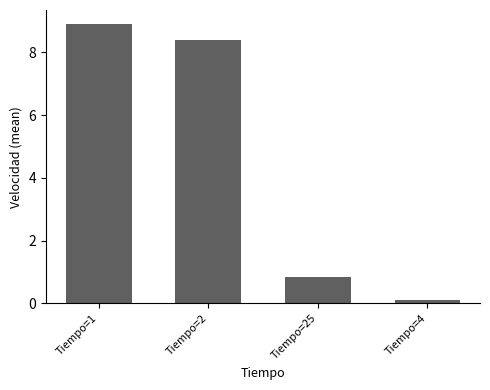

What is the difference between the values at Tiempo=4 and Tiempo=2?

8.3